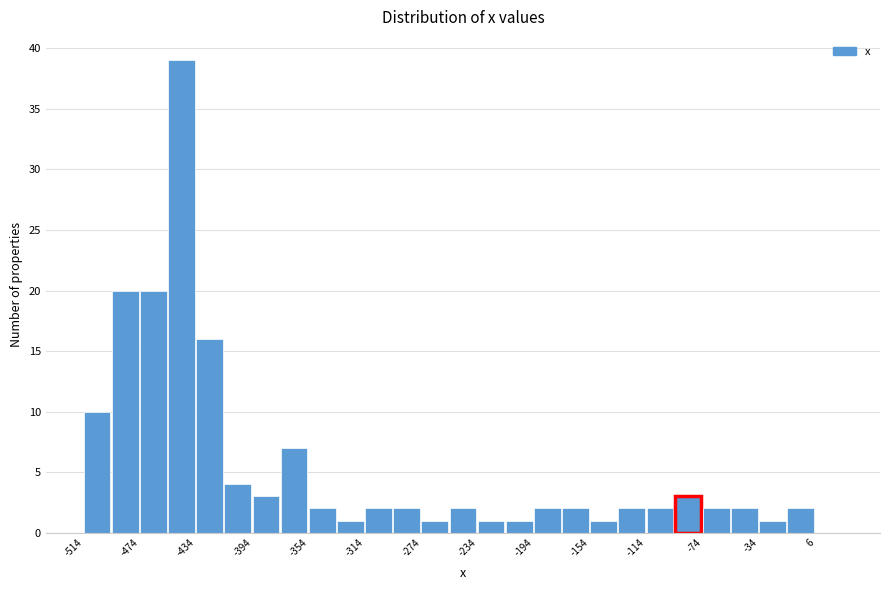

Reading left to right, transcribe this chart: for each bar, give the range it covers on the x-axis and its height. Neither the bar edges nor the heights are printed on the chart, so give them approximately, as read against the axes.

-514 to -494: 10
-494 to -474: 20
-474 to -454: 20
-454 to -434: 39
-434 to -414: 16
-414 to -394: 4
-394 to -374: 3
-374 to -354: 7
-354 to -334: 2
-334 to -314: 1
-314 to -294: 2
-294 to -274: 2
-274 to -254: 1
-254 to -234: 2
-234 to -214: 1
-214 to -194: 1
-194 to -174: 2
-174 to -154: 2
-154 to -134: 1
-134 to -114: 2
-114 to -94: 2
-94 to -74: 3
-74 to -54: 2
-54 to -34: 2
-34 to -14: 1
-14 to 6: 2
6 to 26: 0